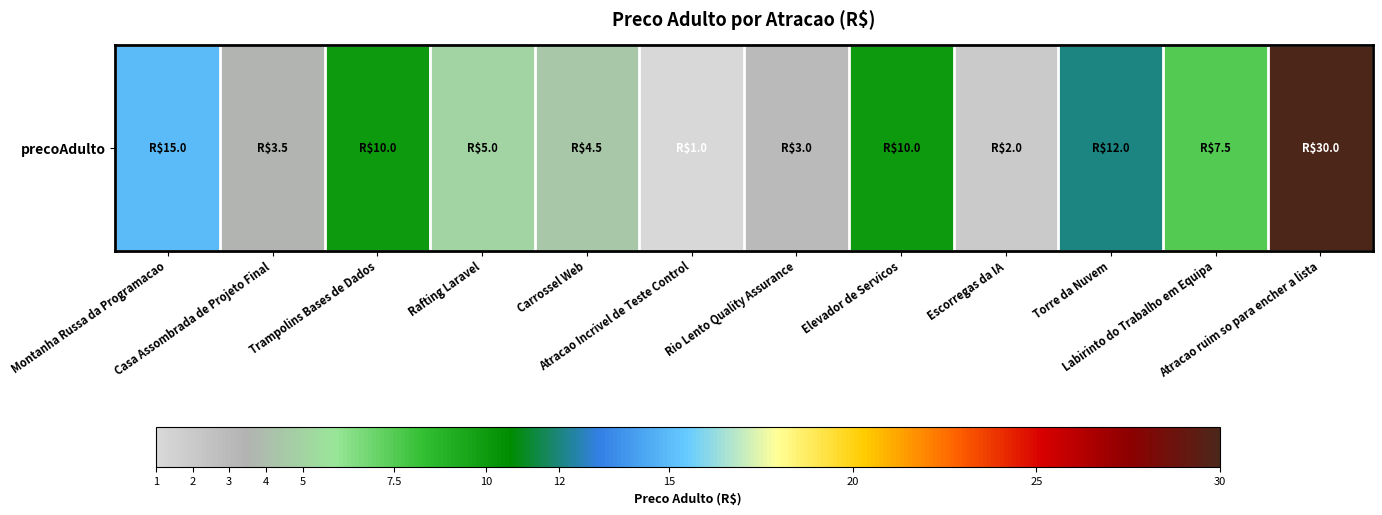

Reading left to right, transcribe all the data shown in this chart.

15.0	3.5	10.0	5.0	4.5	1.0	3.0	10.0	2.0	12.0	7.5	30.0